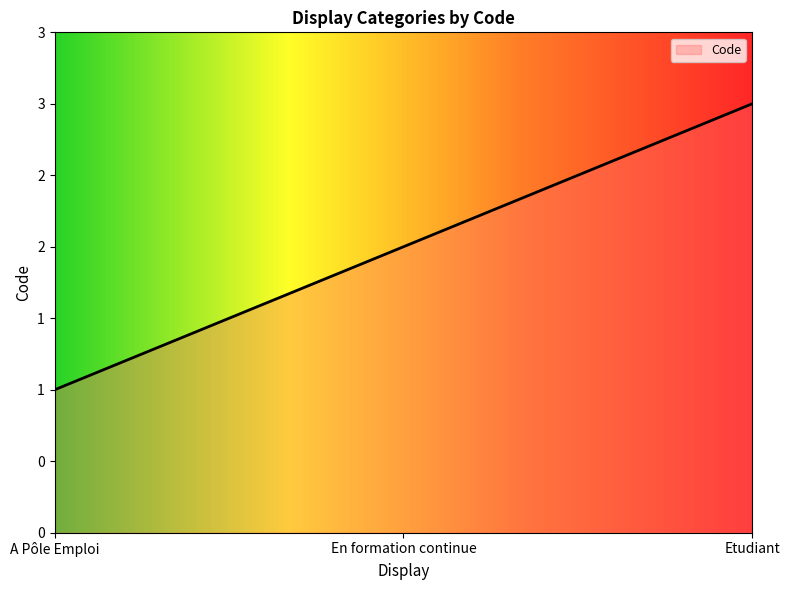

What is the label of the 1st point from the left?

A Pôle Emploi